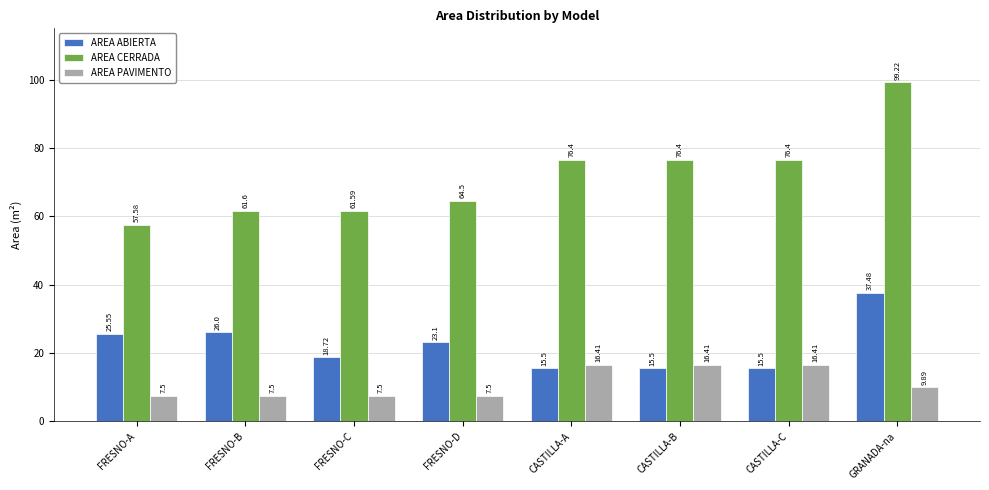

Reading left to right, transcribe all the data shown in this chart.

AREA ABIERTA: FRESNO-A=25.6	FRESNO-B=26.0	FRESNO-C=18.7	FRESNO-D=23.1	CASTILLA-A=15.5	CASTILLA-B=15.5	CASTILLA-C=15.5	GRANADA-na=37.5
AREA CERRADA: FRESNO-A=57.6	FRESNO-B=61.6	FRESNO-C=61.6	FRESNO-D=64.5	CASTILLA-A=76.4	CASTILLA-B=76.4	CASTILLA-C=76.4	GRANADA-na=99.2
AREA PAVIMENTO: FRESNO-A=7.5	FRESNO-B=7.5	FRESNO-C=7.5	FRESNO-D=7.5	CASTILLA-A=16.4	CASTILLA-B=16.4	CASTILLA-C=16.4	GRANADA-na=9.9